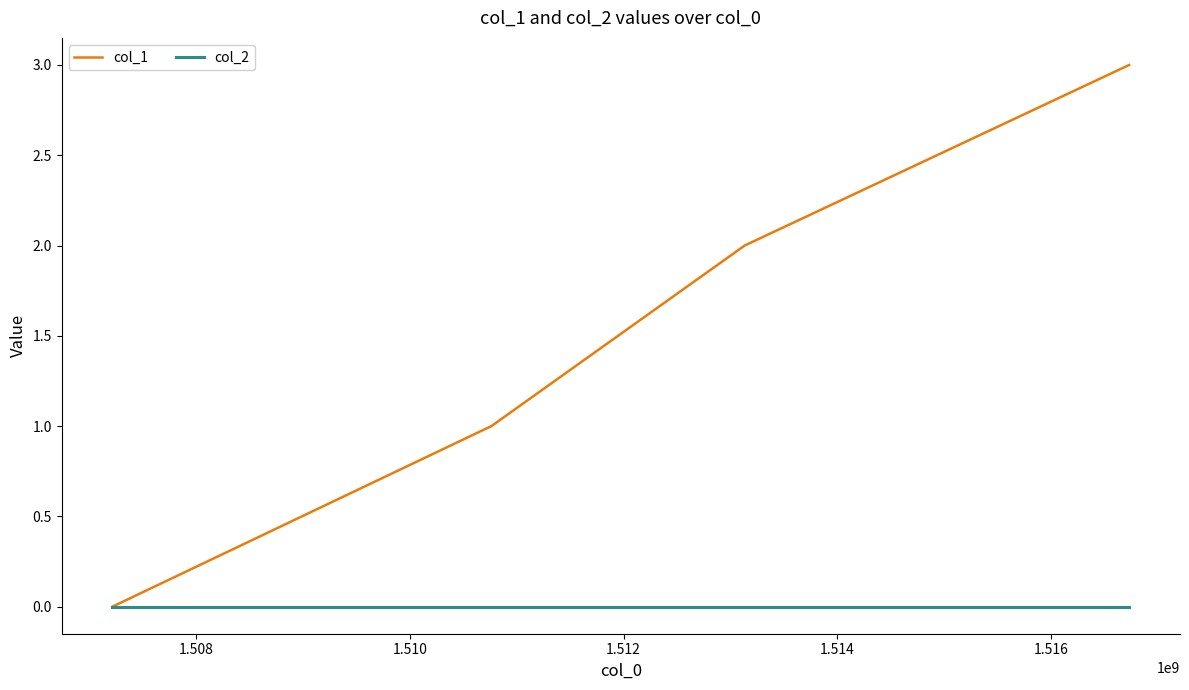

Rank the series by their maximum value, from lowest to highest.

col_2, col_1